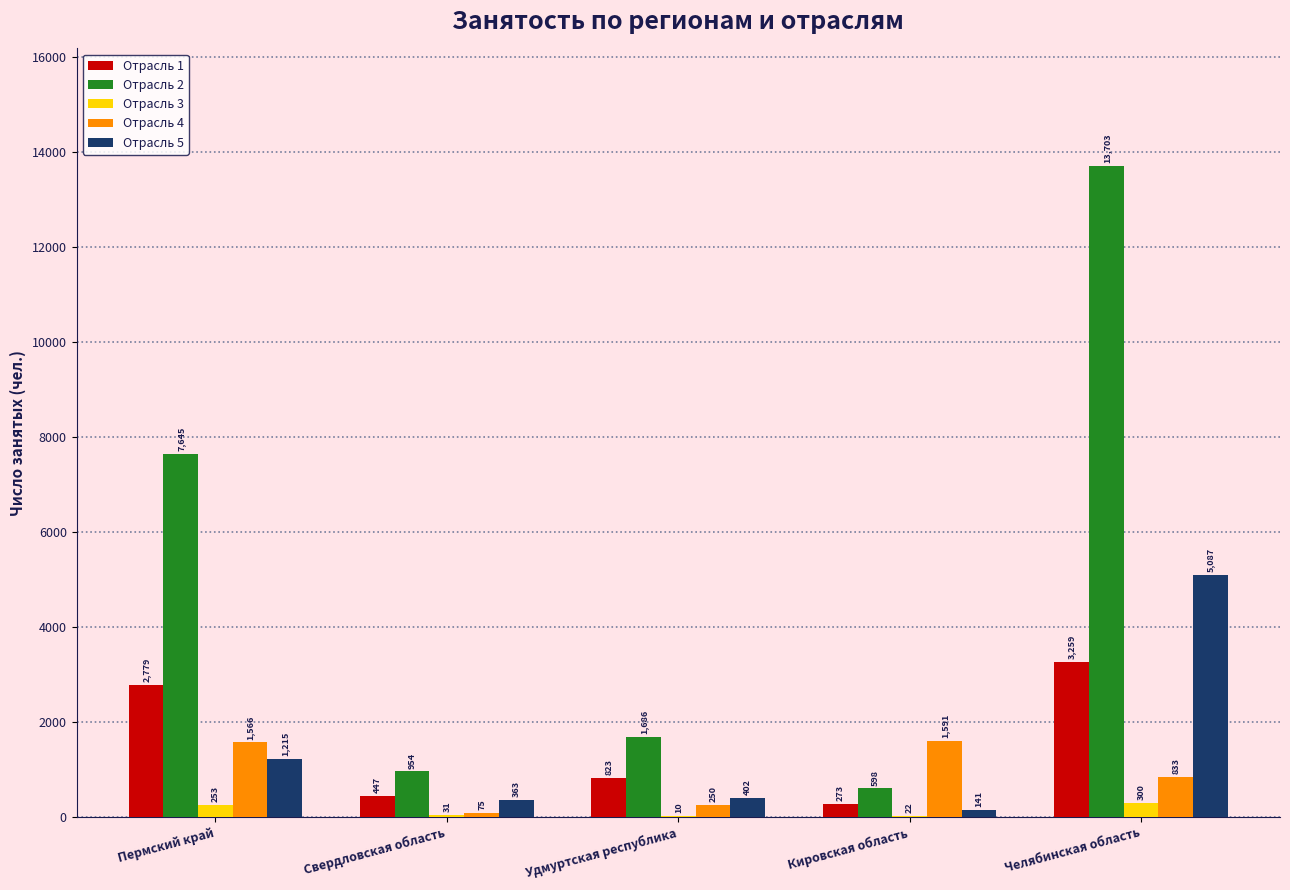

What is the average value of the Отрасль 2 series?

4917